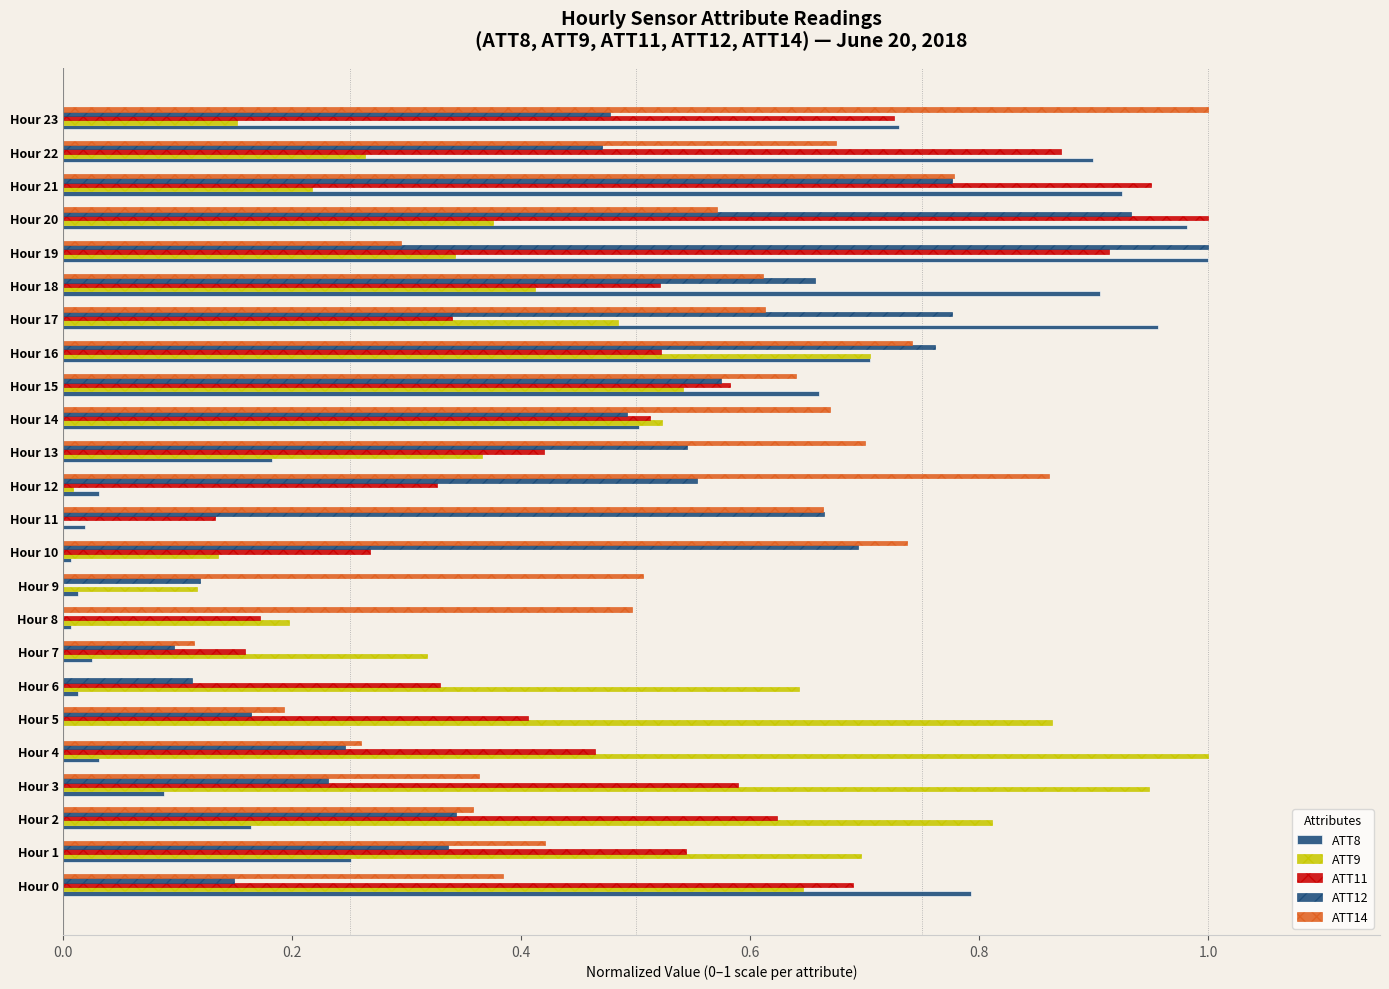

How many positive values does the ATT12 series have?

23